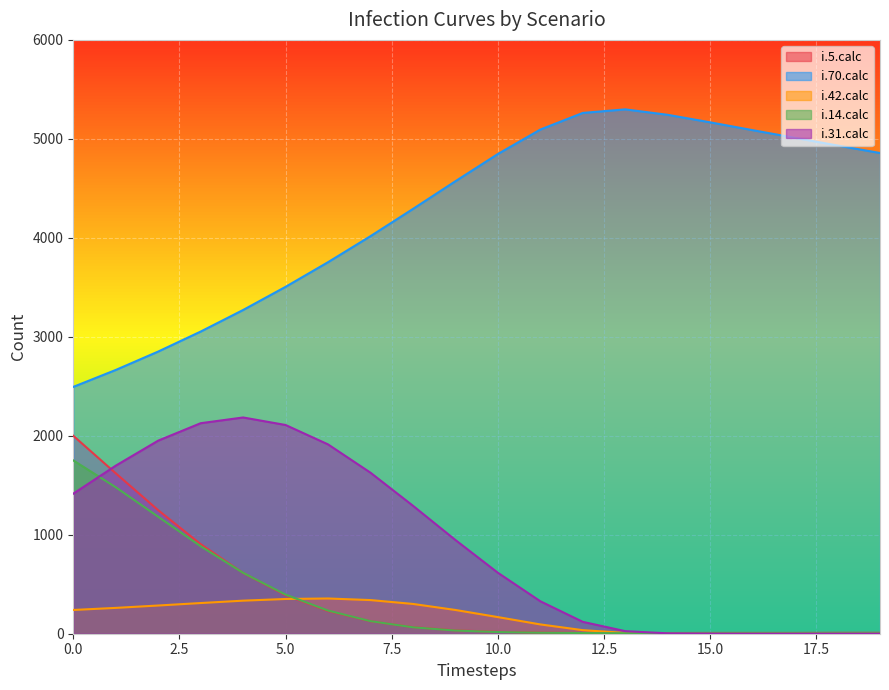

The i.5.calc series shows 8 at 16. True or false?

True